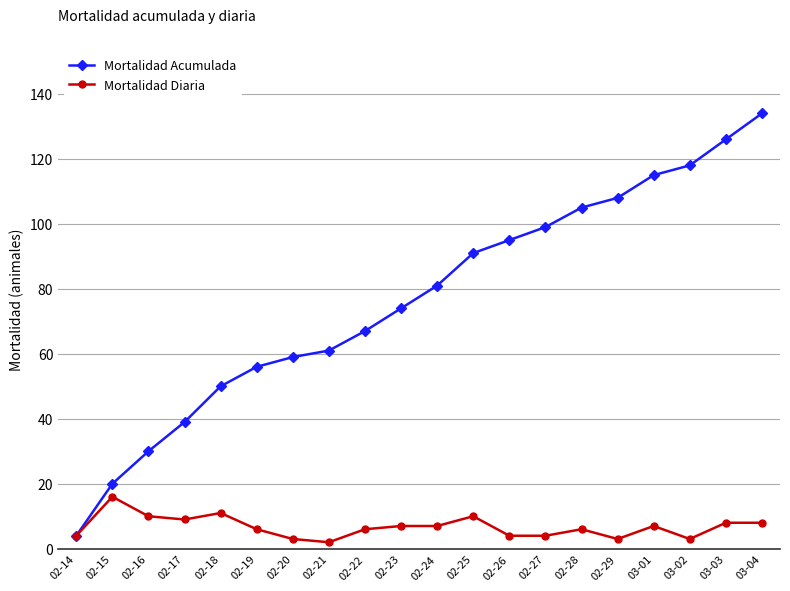

Which category has the highest value in the Mortalidad Diaria series?

02-15